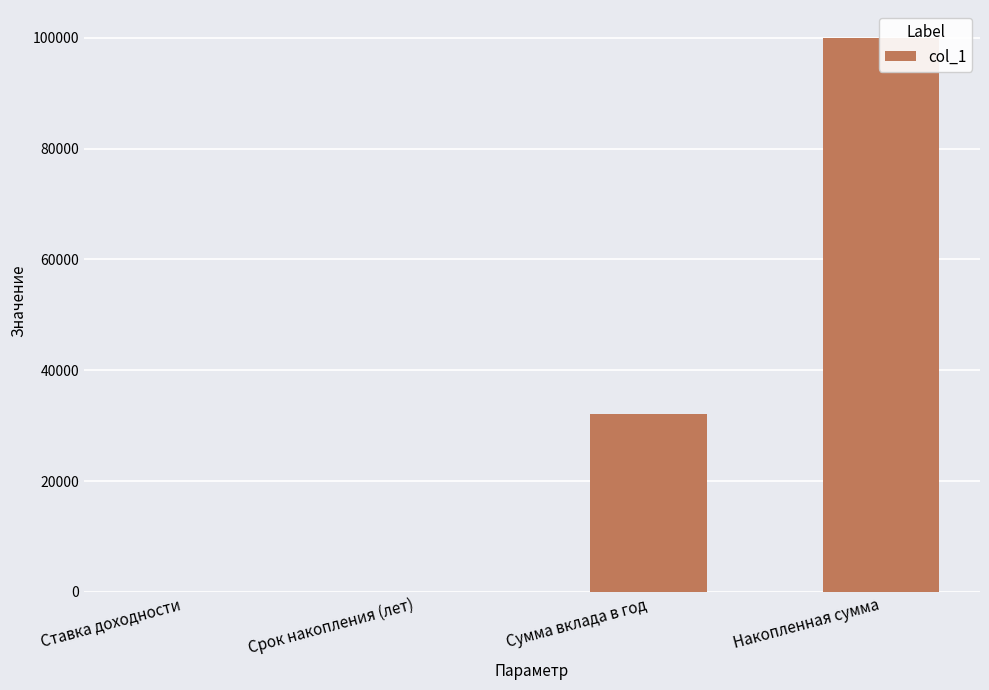

Between Сумма вклада в год and Ставка доходности, which is larger?

Сумма вклада в год